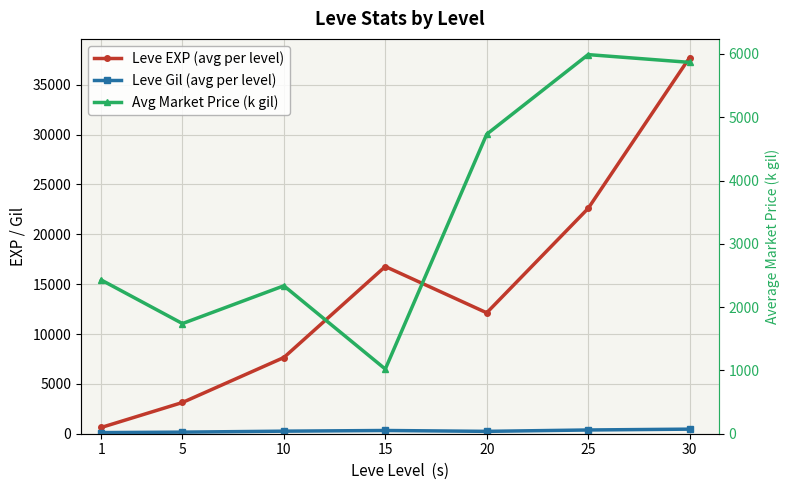

True or false: Leve Gil (avg per level) and Avg Market Price (k gil) cross at least once.

False